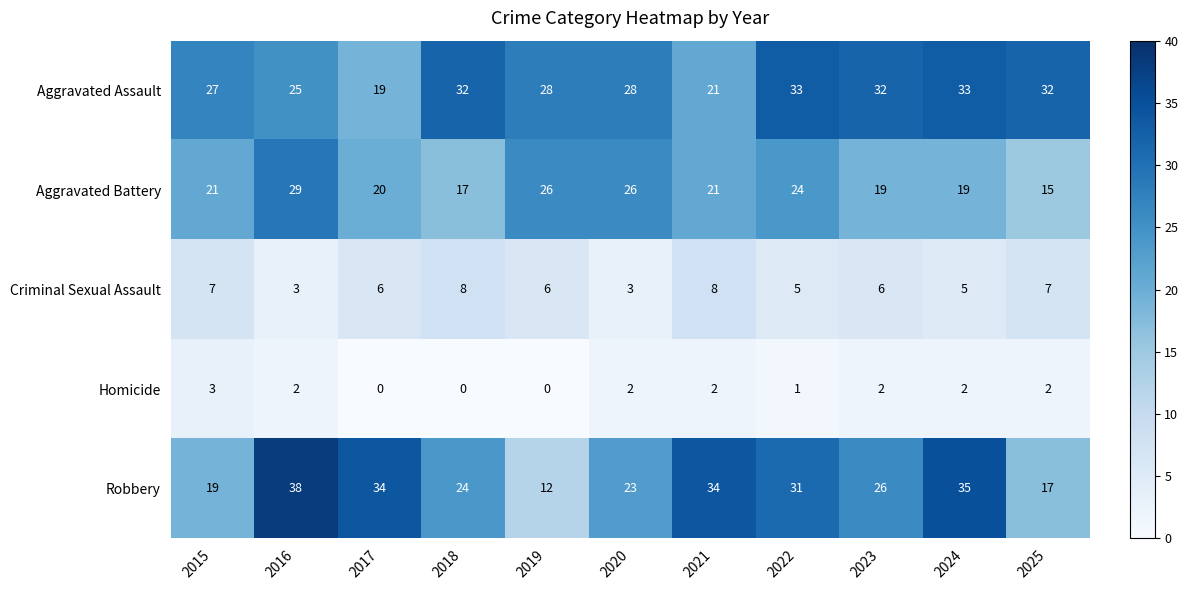

Rank the series by their maximum value, from lowest to highest.

Homicide, Criminal Sexual Assault, Aggravated Battery, Aggravated Assault, Robbery